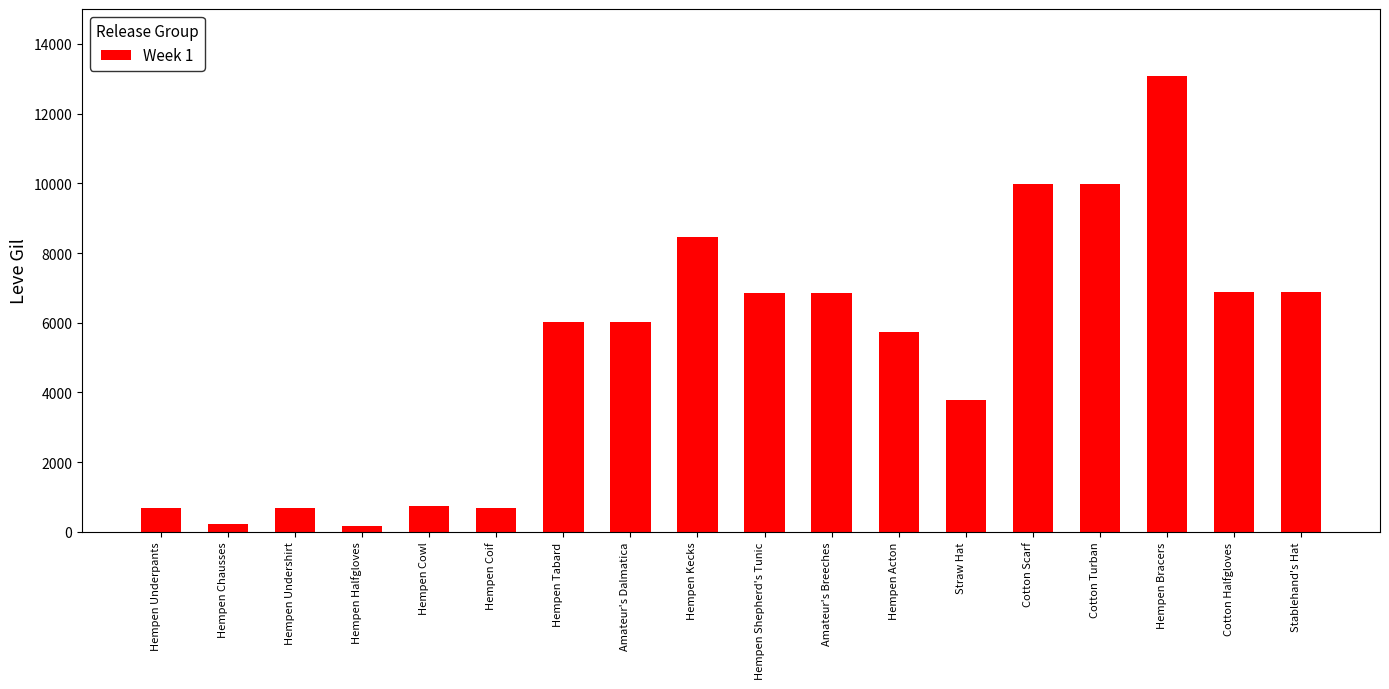

What is the sum of all values?

93730